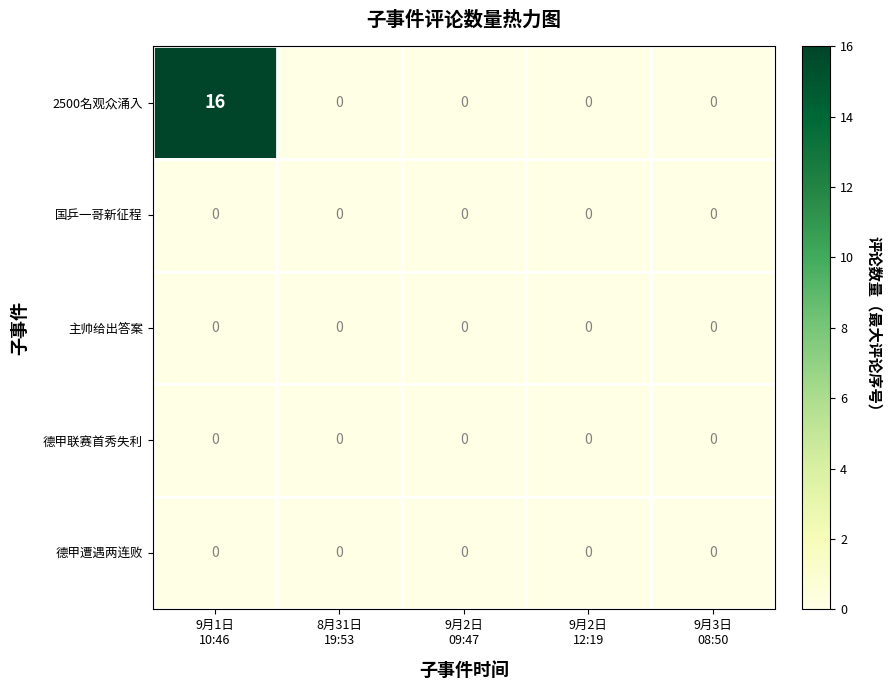

How many categories are shown in the chart?

5